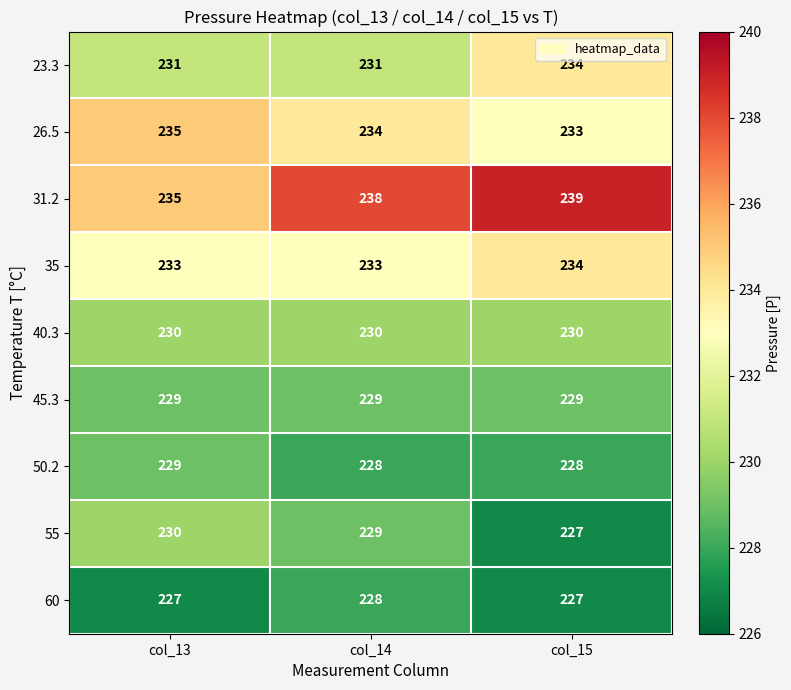

How many 35 values are between 233 and 234?

3